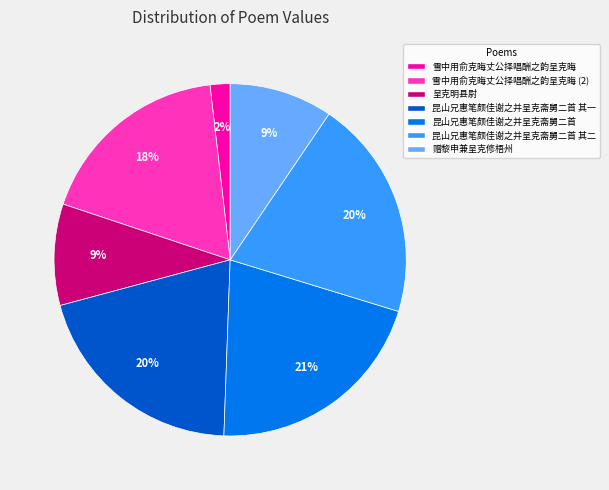

Is there any slice that represents more than half of the pie?

No